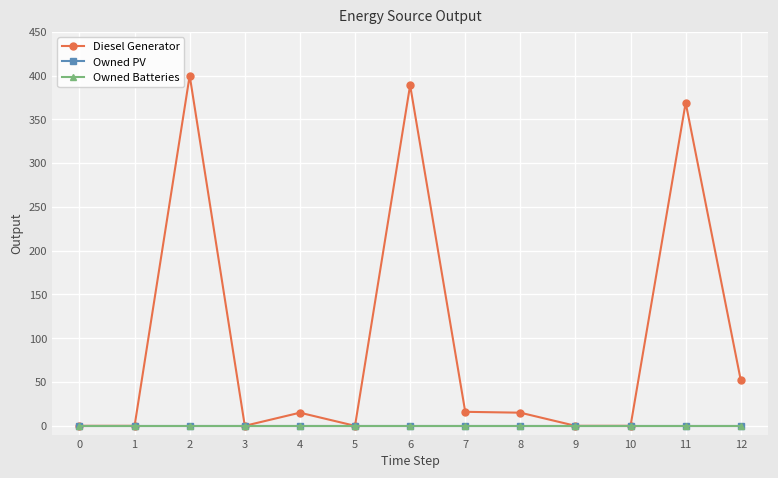

True or false: Owned PV has more than 1 points higher than both neighbors.

False